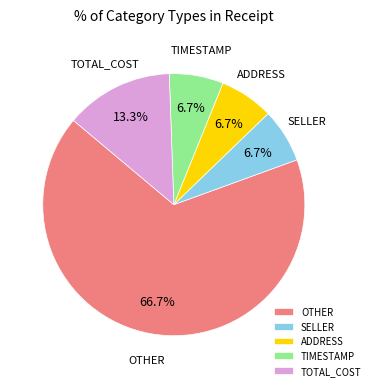

Which category has the biggest portion of the pie?

OTHER